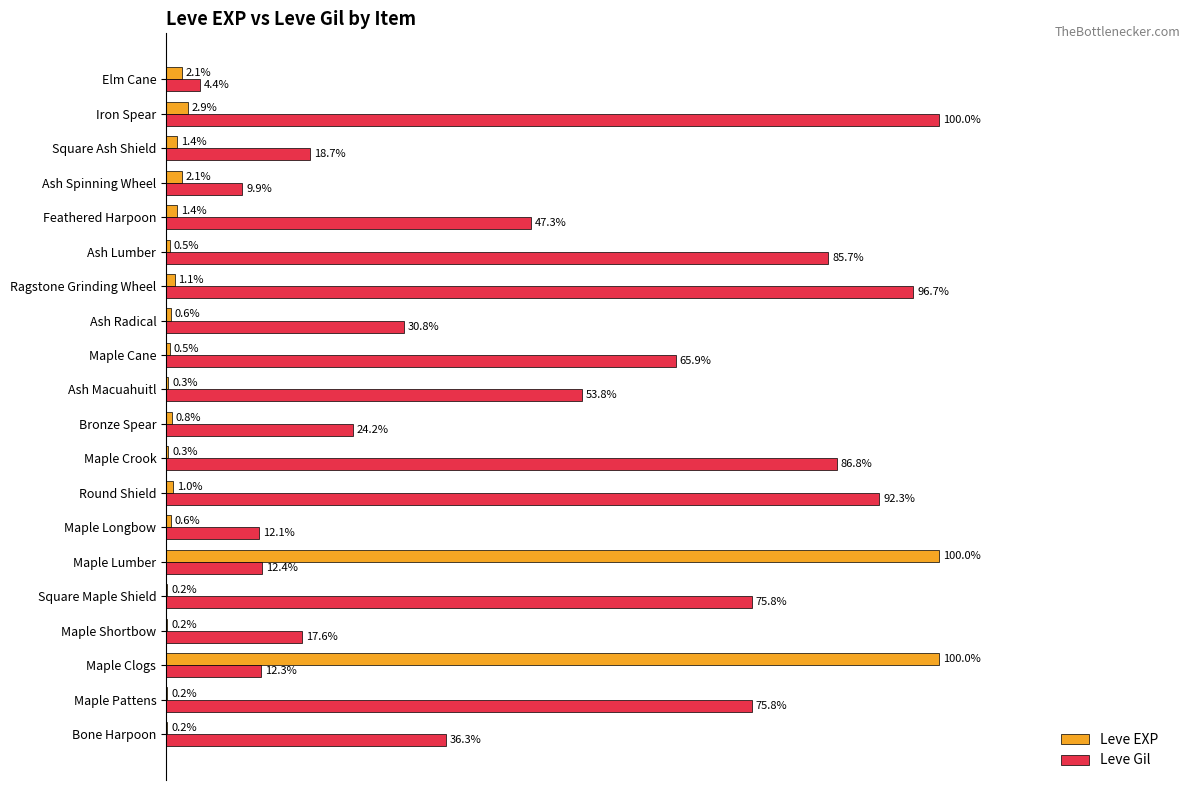

Which category has the highest value in the Leve Gil series?

Iron Spear